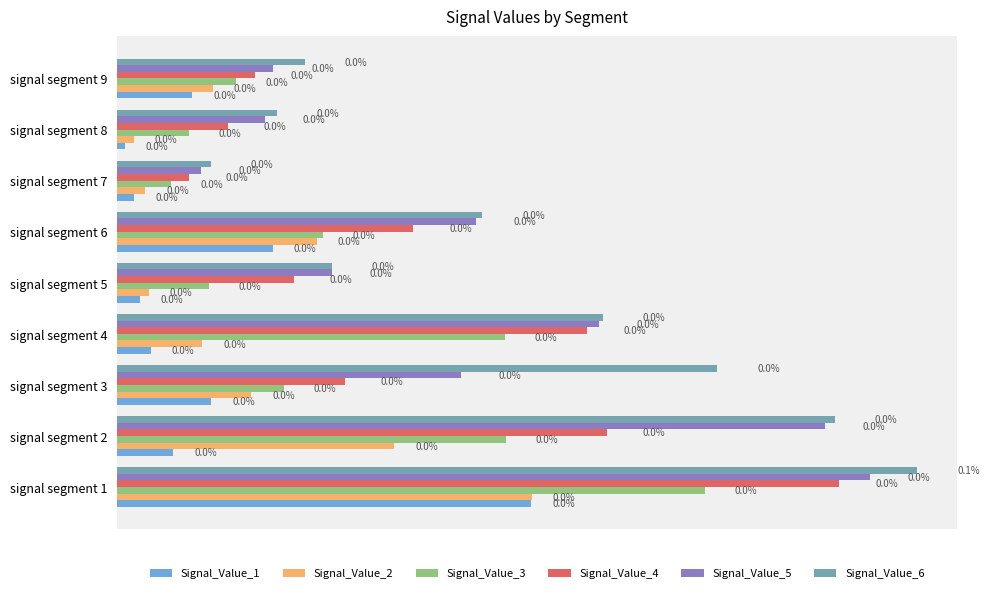

What are all the series names shown in the legend?

Signal_Value_1, Signal_Value_2, Signal_Value_3, Signal_Value_4, Signal_Value_5, Signal_Value_6